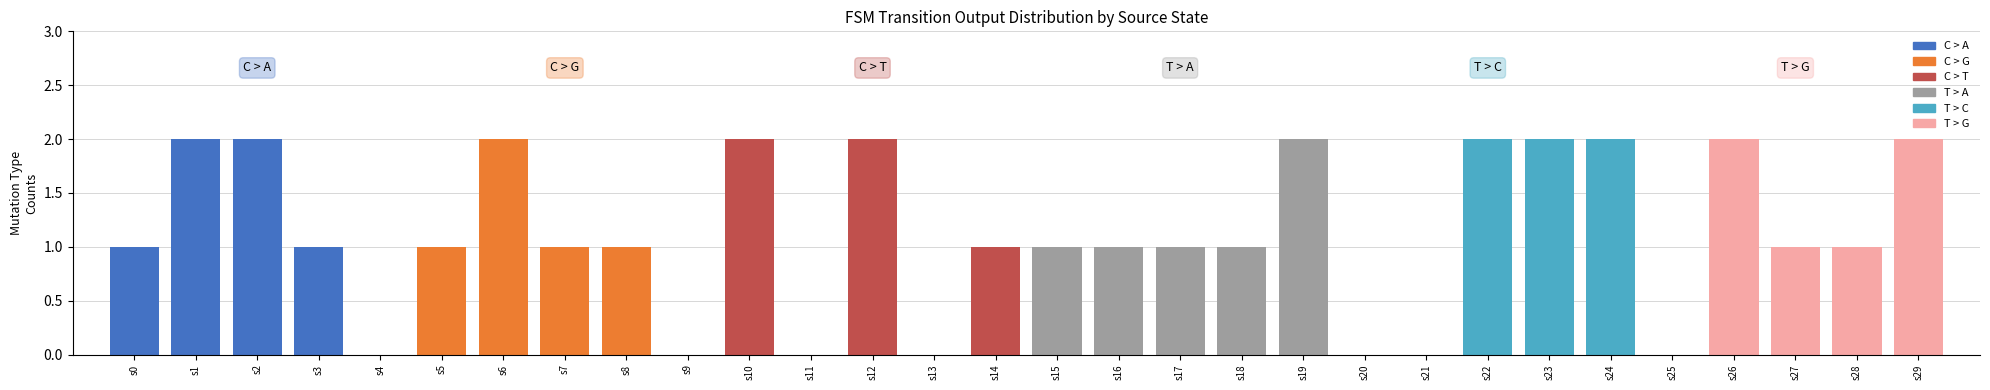

What is the change in value from s11 to s28?

+1